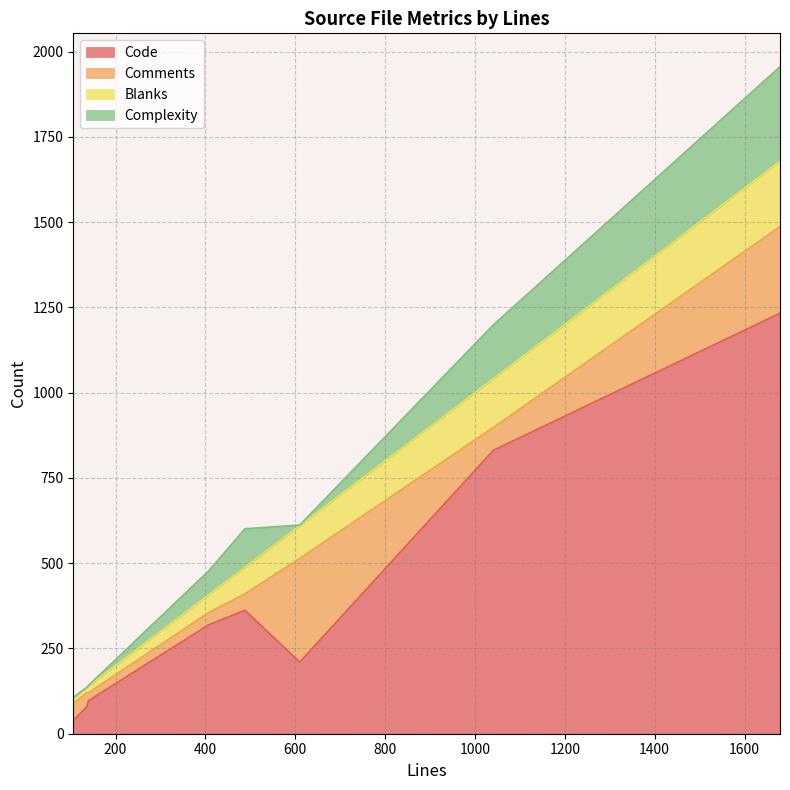

What is the highest value of the Code series?

1233